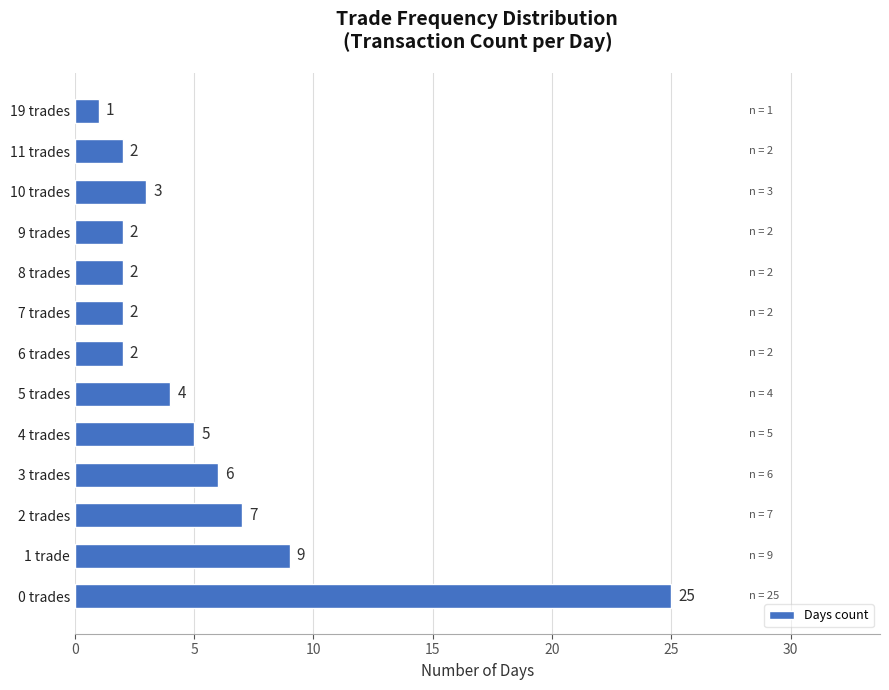

What is the ratio of the value at 1 trade to the value at 5 trades?

2.2